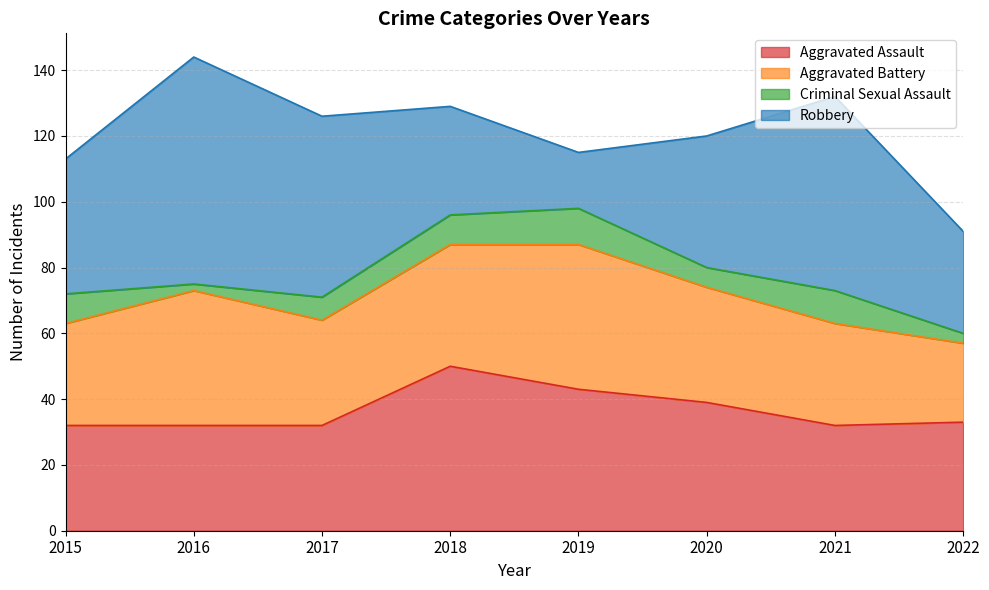

Which series has the largest total across all categories?

Robbery